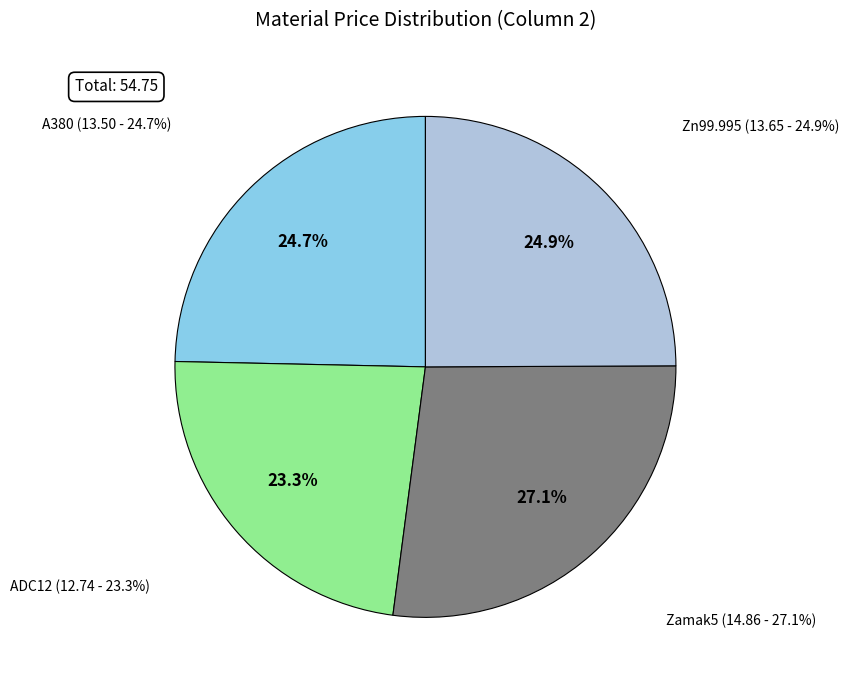

How many slices are in this pie chart?

4